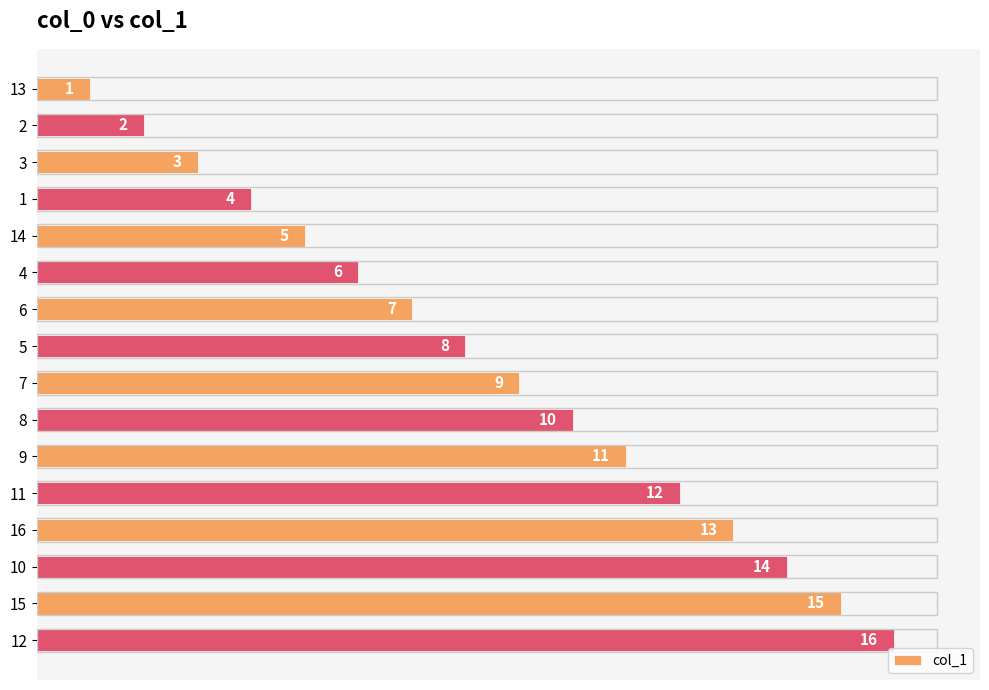

List the labels in order of value, largest first.

12, 15, 10, 16, 11, 9, 8, 7, 5, 6, 4, 14, 1, 3, 2, 13